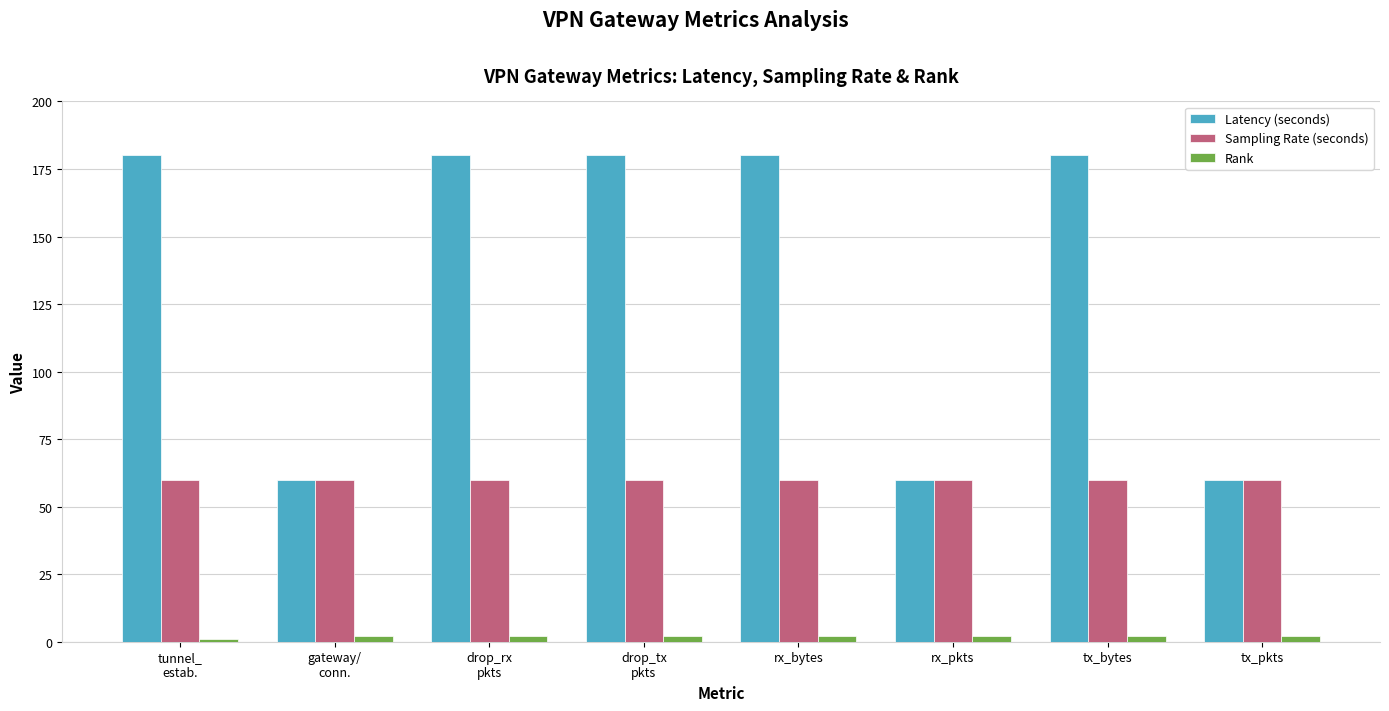

Rank the series by their average value, from lowest to highest.

Rank, Sampling Rate (seconds), Latency (seconds)